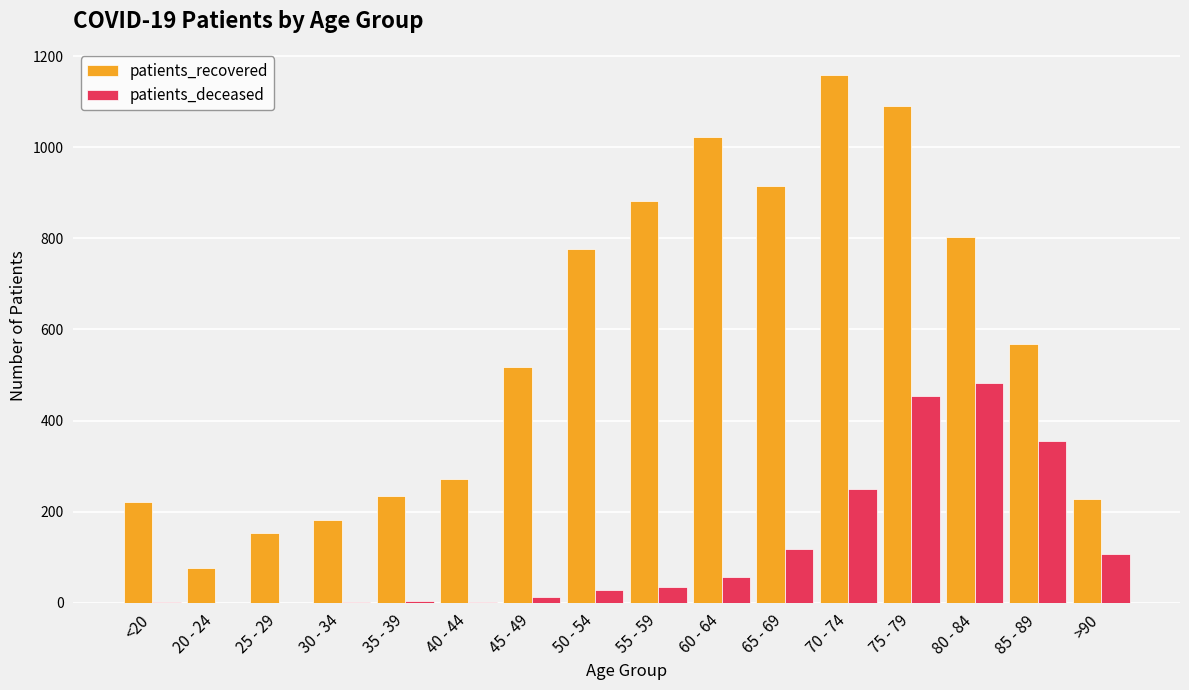

Which series has the largest range (max minus min)?

patients_recovered